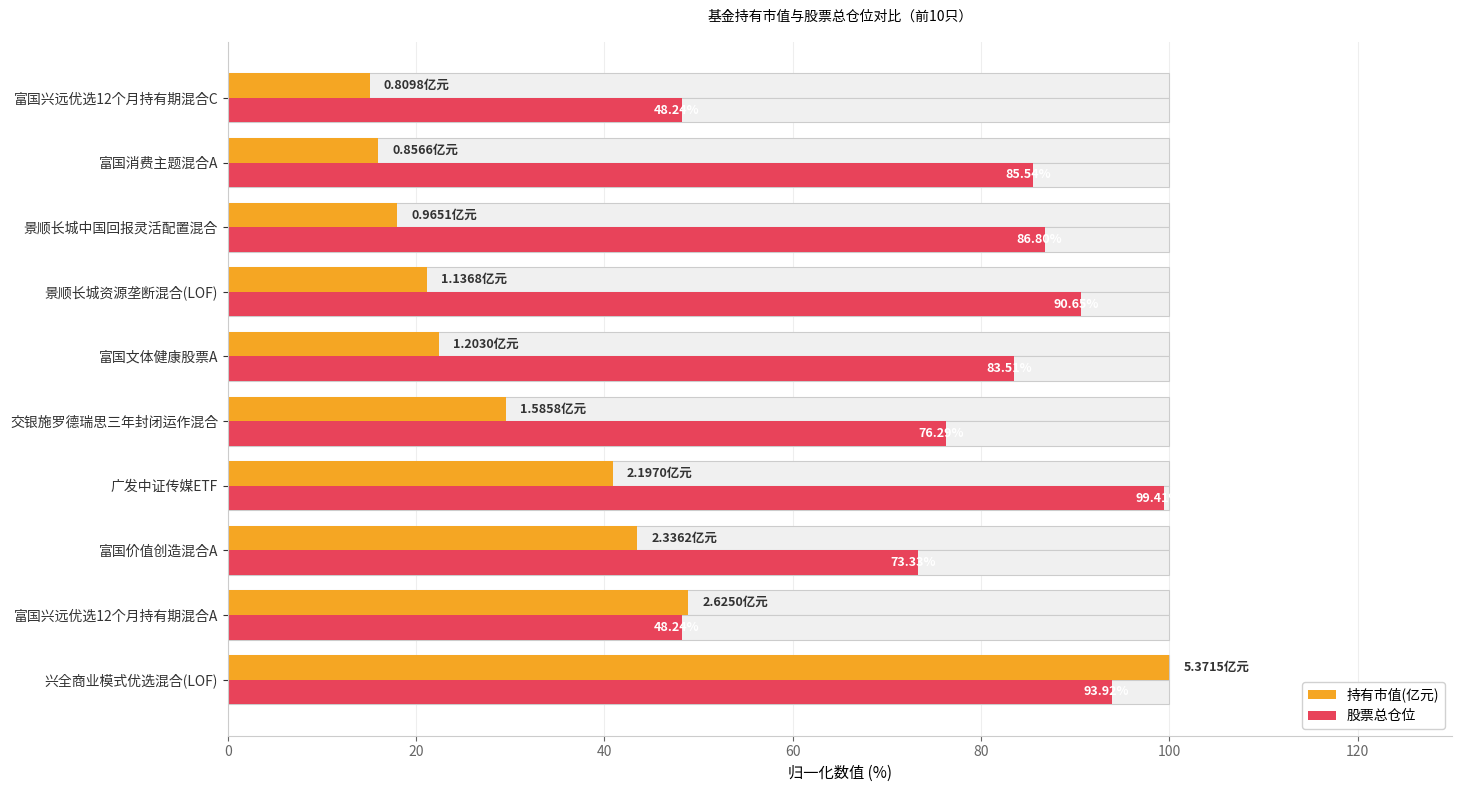

Is it true that 股票总仓位 equals 28.3 at 富国文体健康股票A?

False